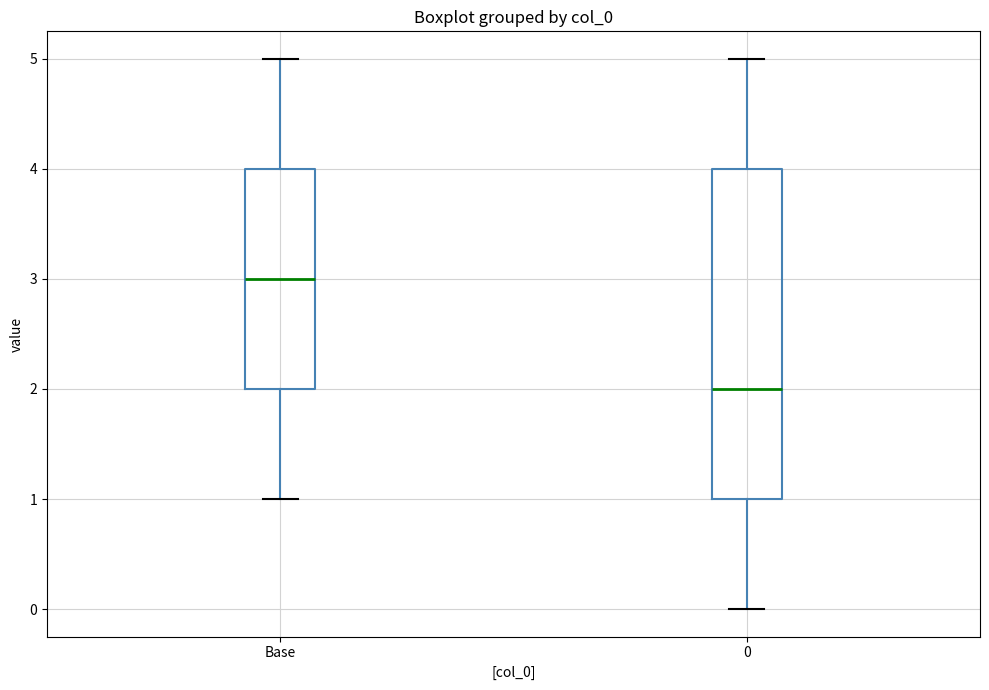

Reading left to right, transcribe this box plot: for each box, give where its median line is, the range the box spans, and where its two whiskers end, as read against the y-axis. The values are not printed on the chart, so give them approximately, as read against the axis.

Base: median 3, box 2 to 4, whiskers 1 to 5
0: median 2, box 1 to 4, whiskers 0 to 5